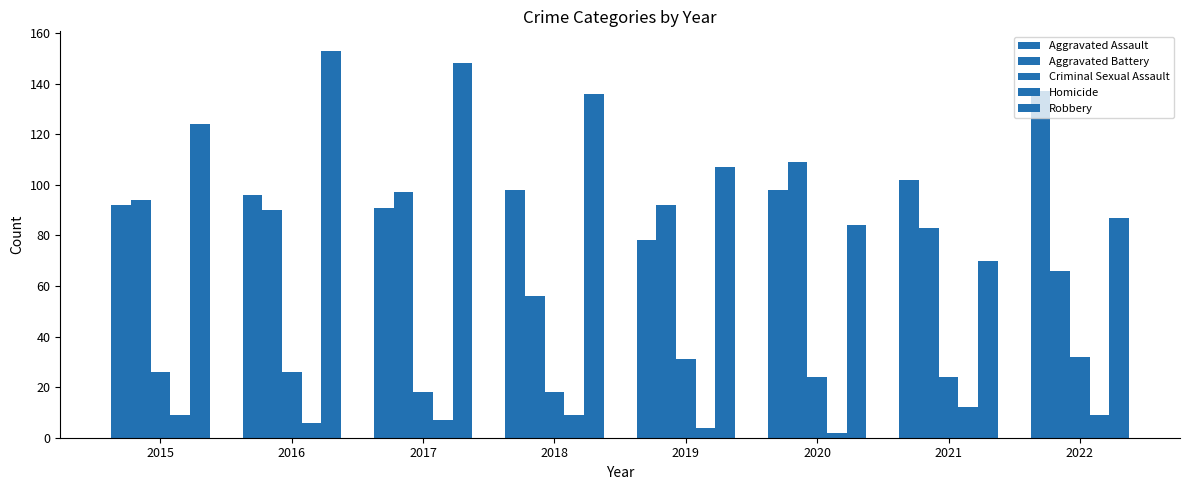

Is it true that Aggravated Battery equals 16 at 2018?

False